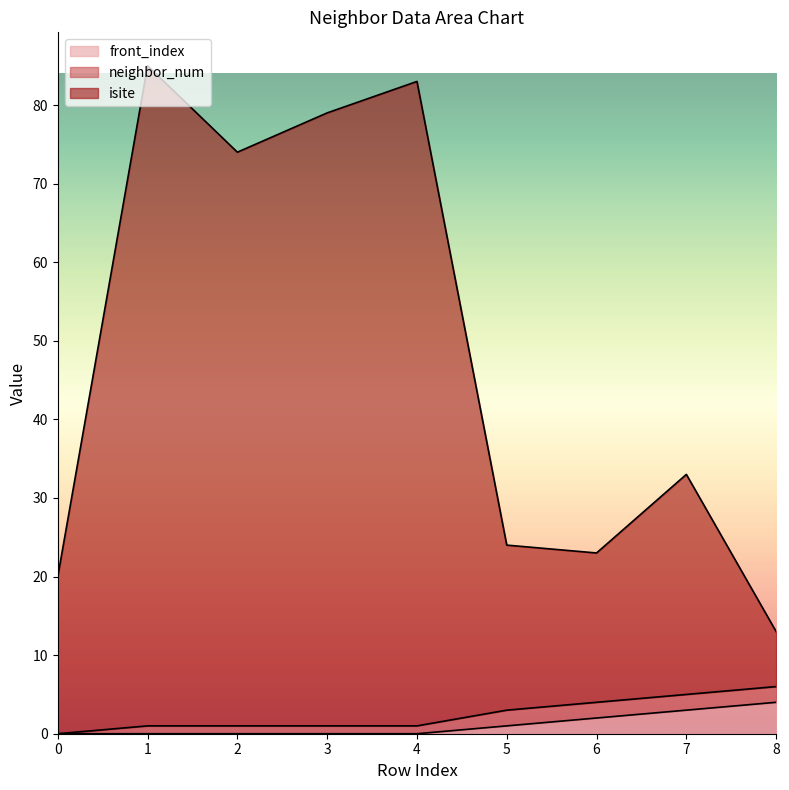

True or false: front_index has a value of 0 at 4.

True